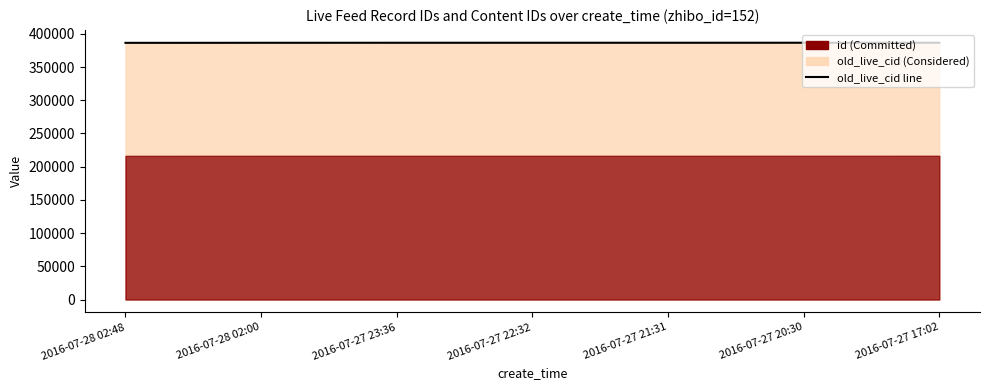

The value at 13 is 201817. True or false?

False